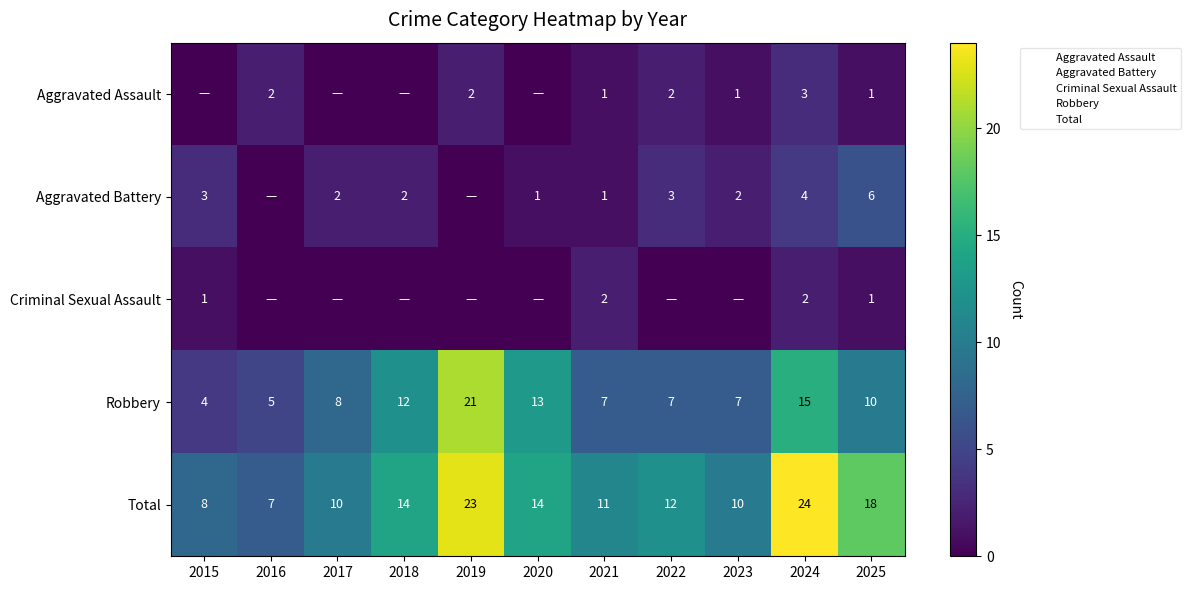

At which category is the sum across all series the highest?

2024